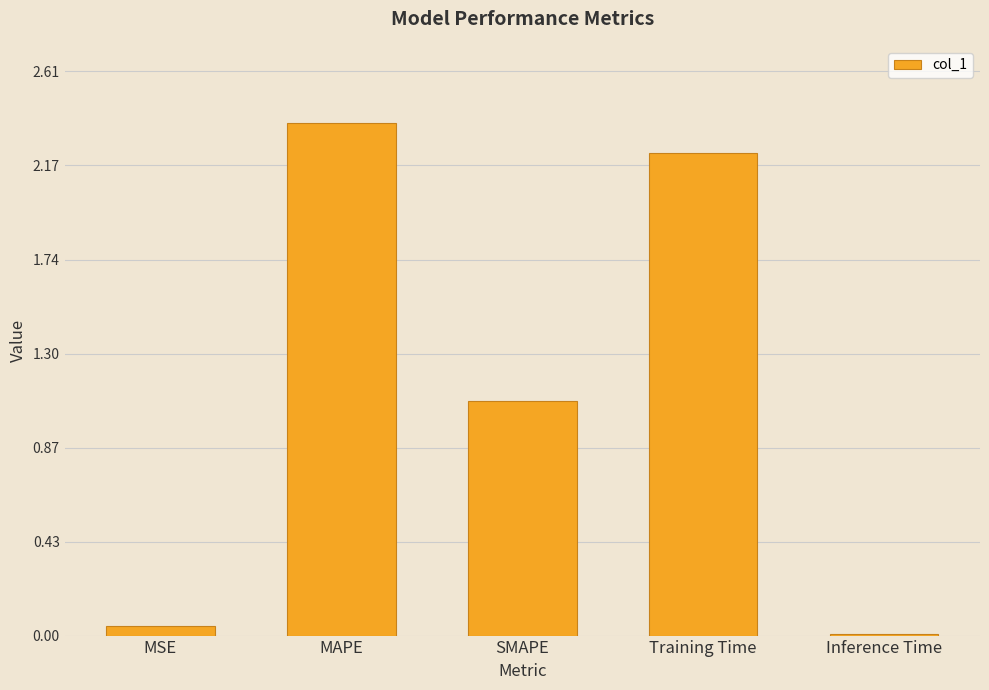

Which category has the highest value across all series?

MAPE